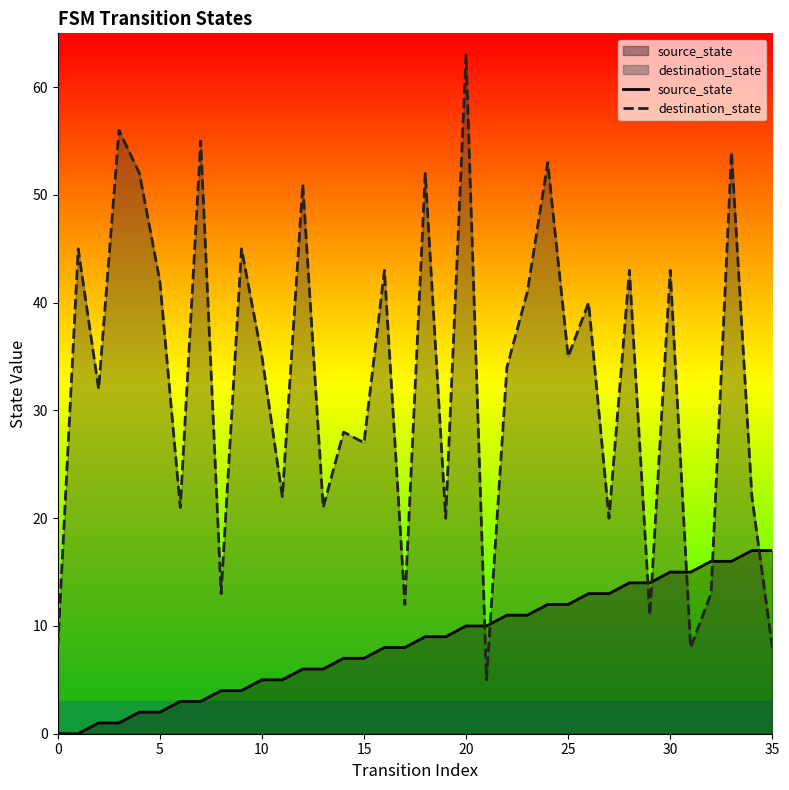

Which series ends up on top after the final intersection of source_state and destination_state?

source_state